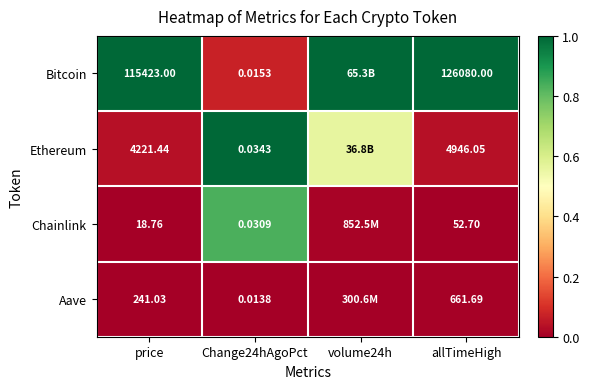

Which has a higher value, allTimeHigh or Change24hAgoPct?

allTimeHigh